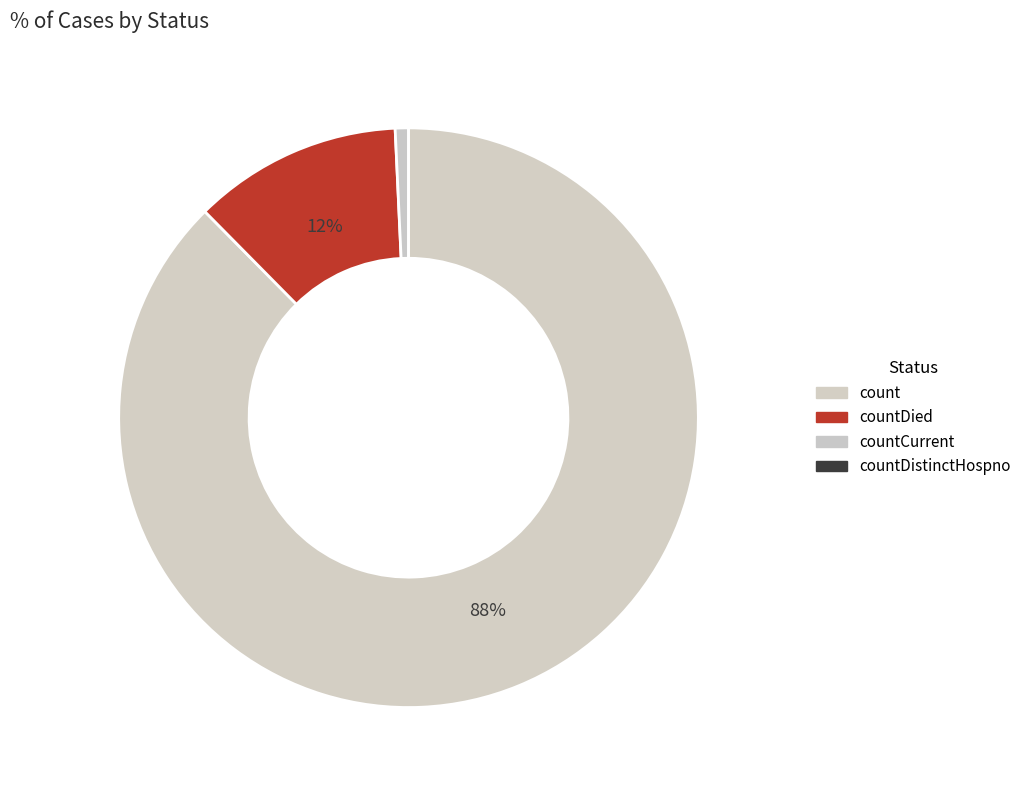

What is the change in value from count to countCurrent?

-58130